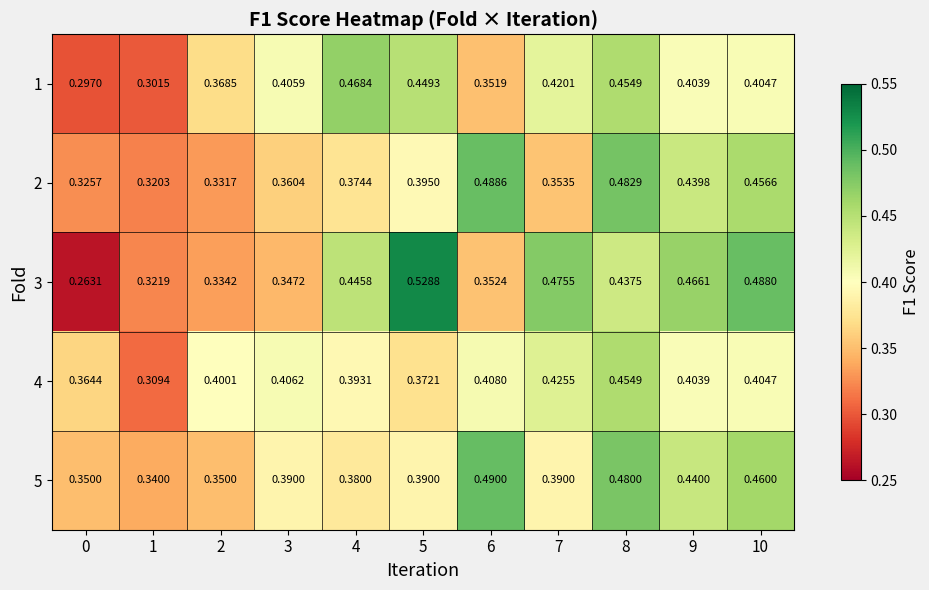

Which series changed the most between 4 and 6?

1